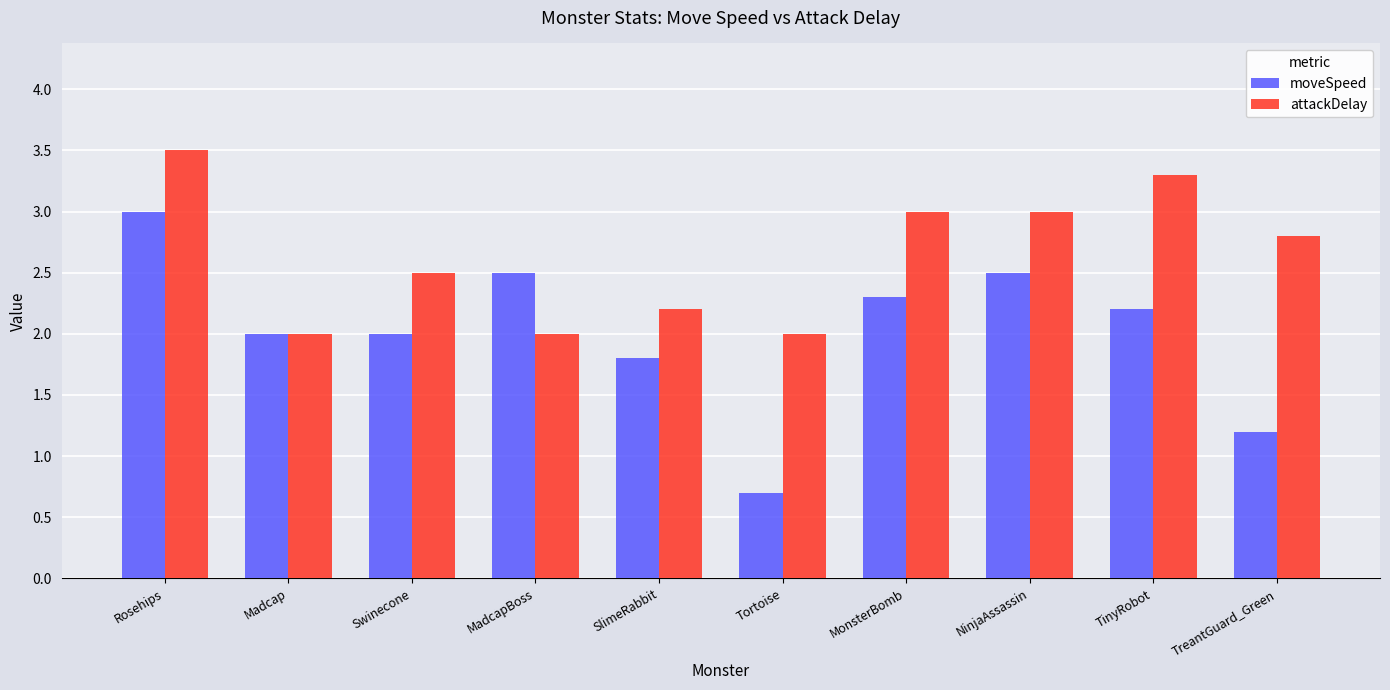

List the series in order of their peak value, highest first.

attackDelay, moveSpeed